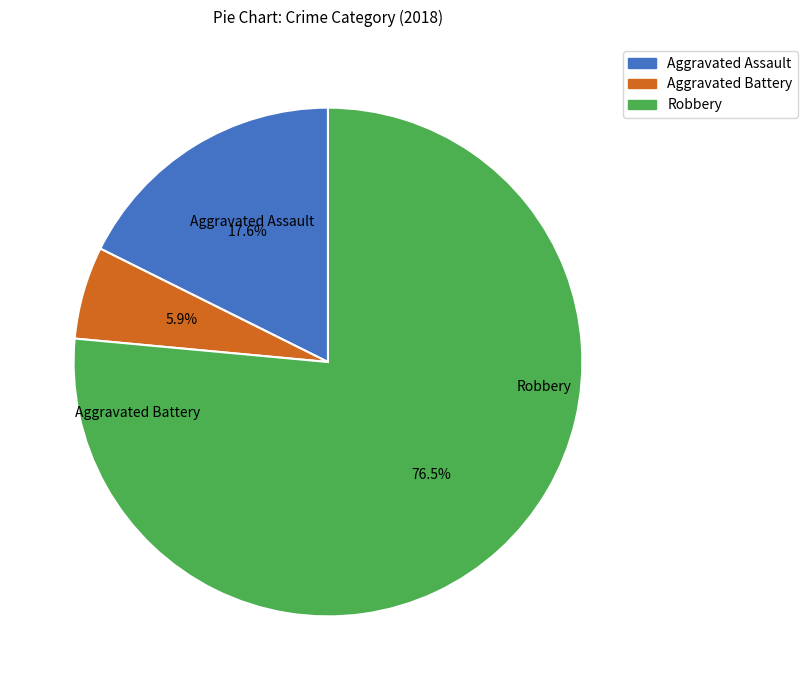

What is the smallest slice in the pie chart?

Aggravated Battery